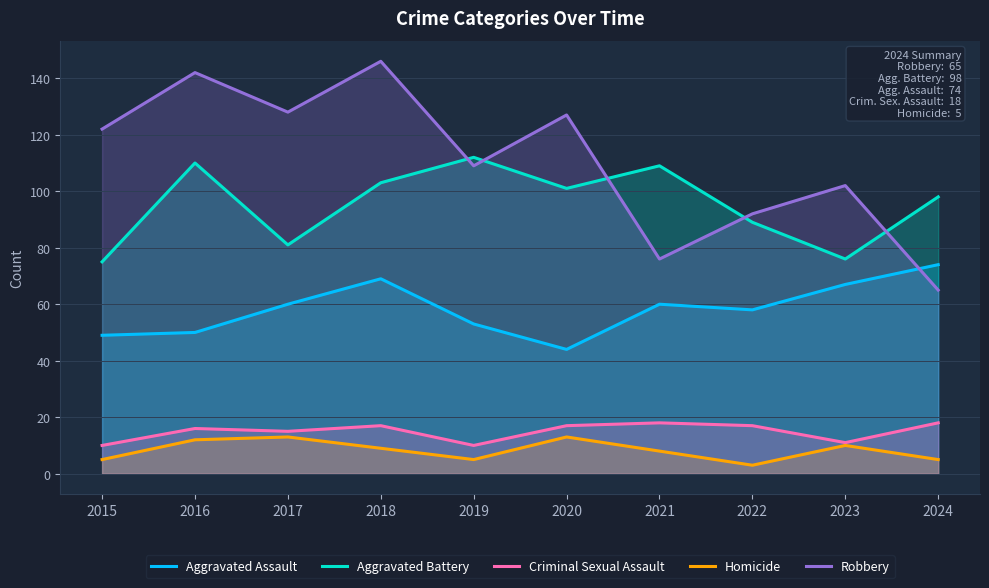

Which category has the highest value in the Homicide series?

2017